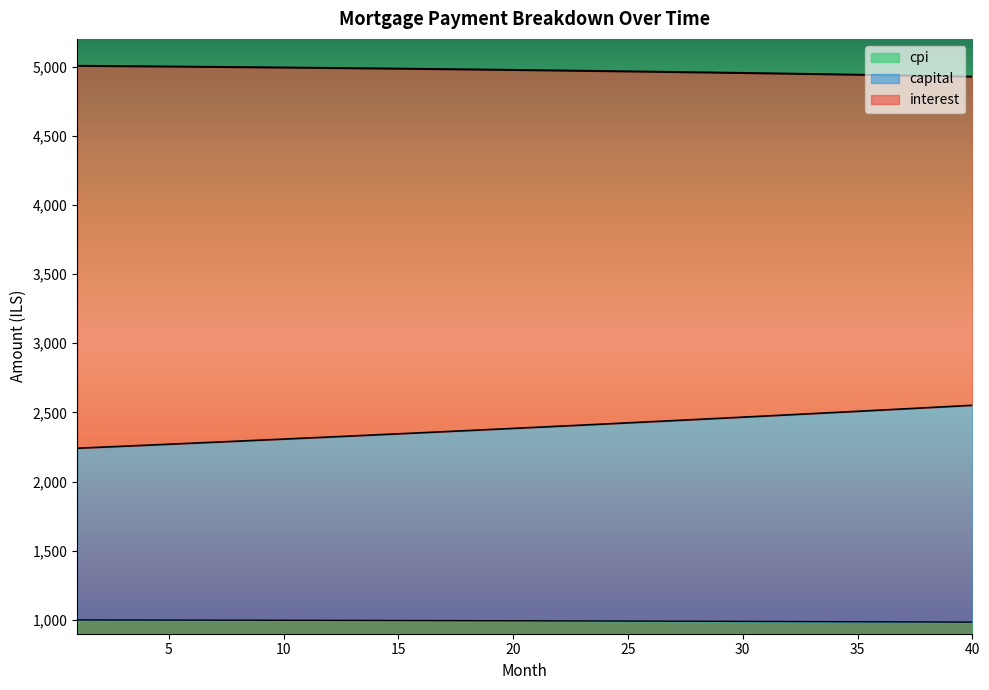

True or false: cpi has more than 1 interior local peaks.

False